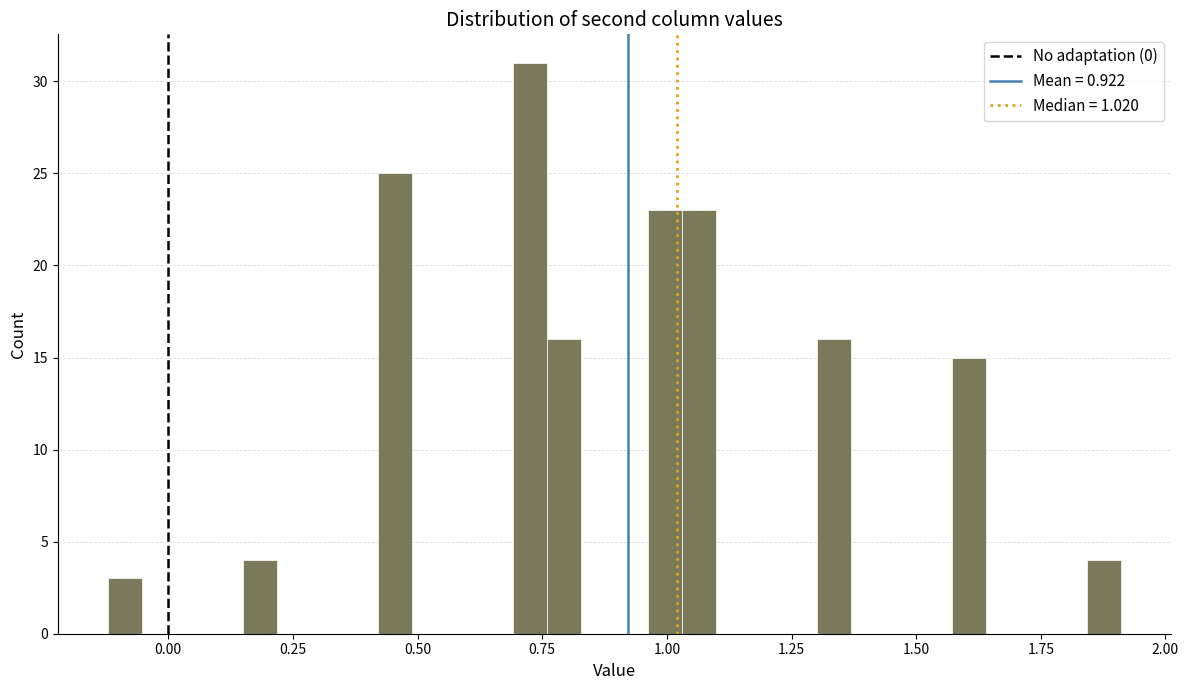

Read against the x-axis, roughly where is the centre of the tallest bar?

0.75